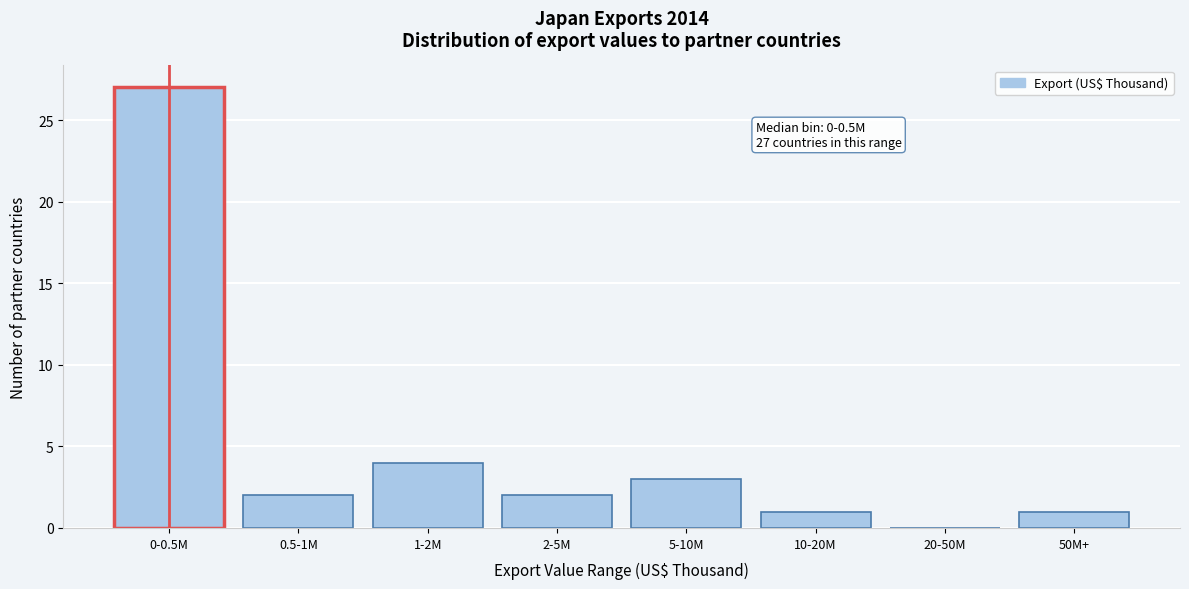

Reading left to right, extract all data points from this chart.

0-0.5M=27	0.5-1M=2	1-2M=4	2-5M=2	5-10M=3	10-20M=1	20-50M=0	50M+=1